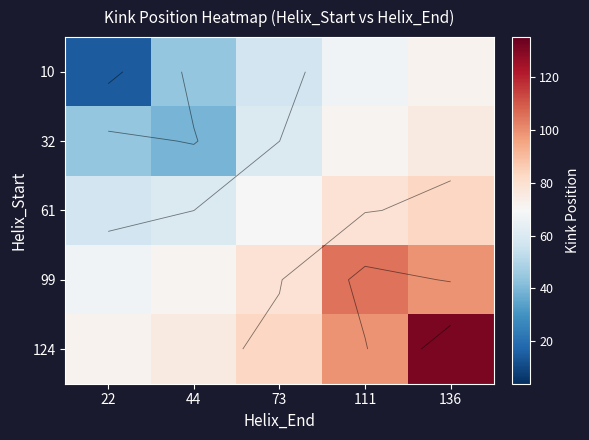

Which series changed the most between 111 and 136?

124